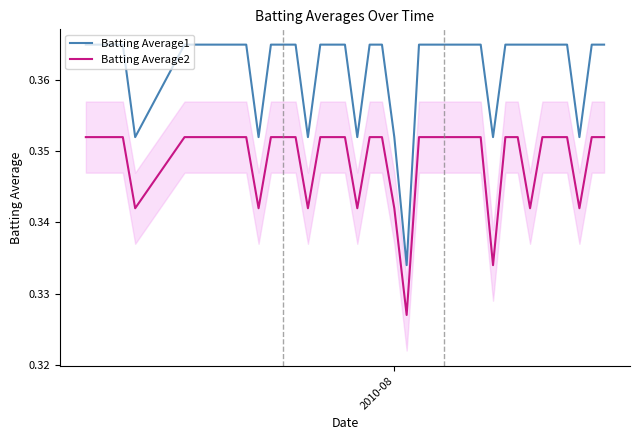

True or false: Batting Average2 and Batting Average1 intersect in this chart.

False